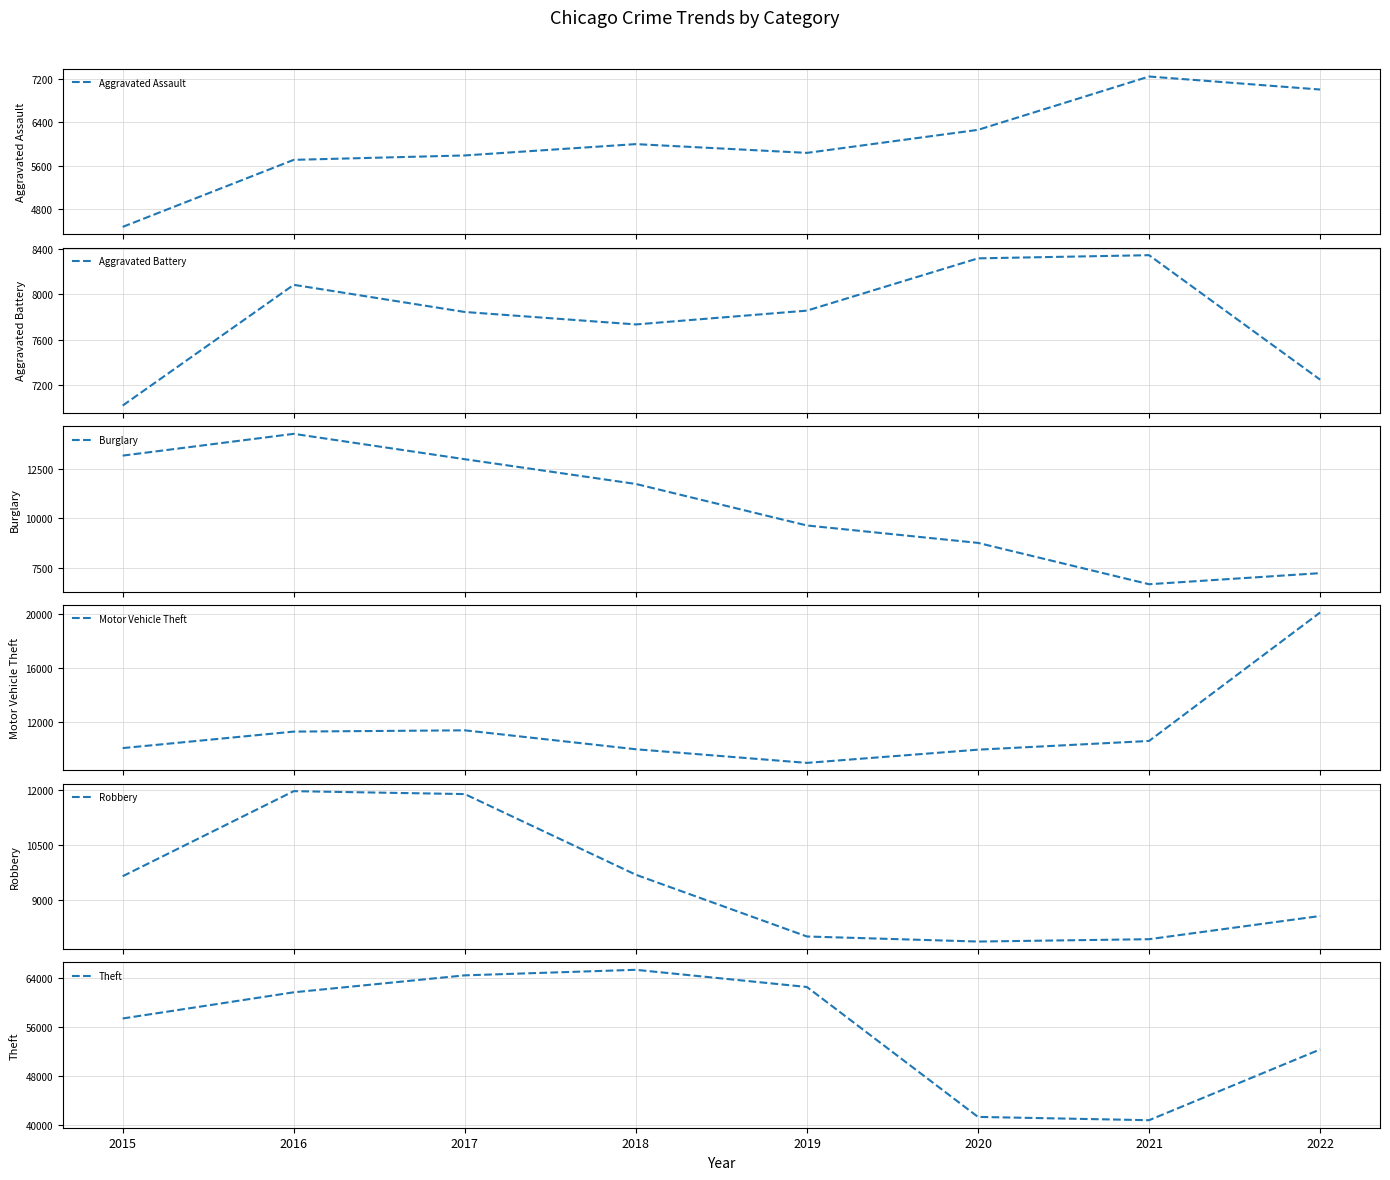

How many data points does each series have?

8